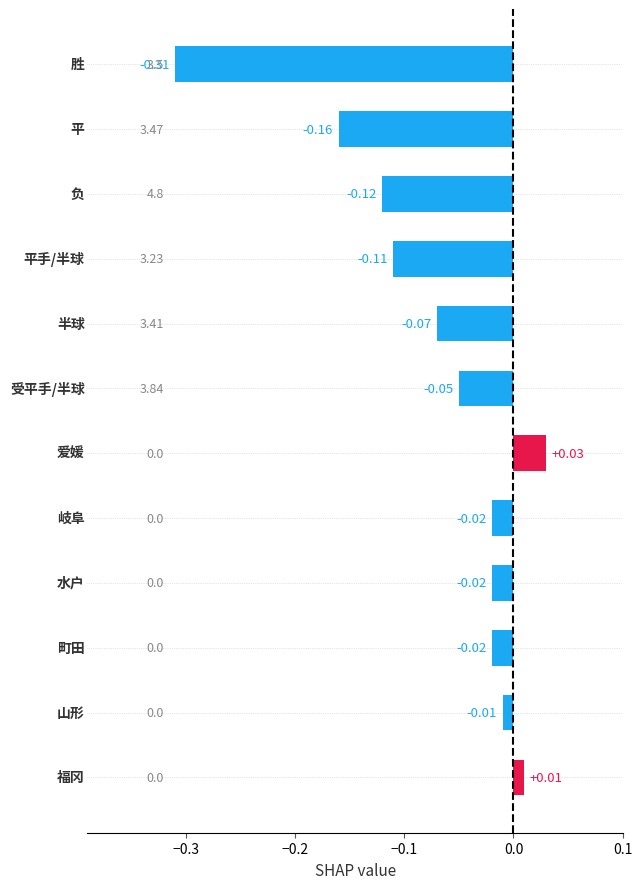

What is the difference between the second highest and minimum values?

0.3